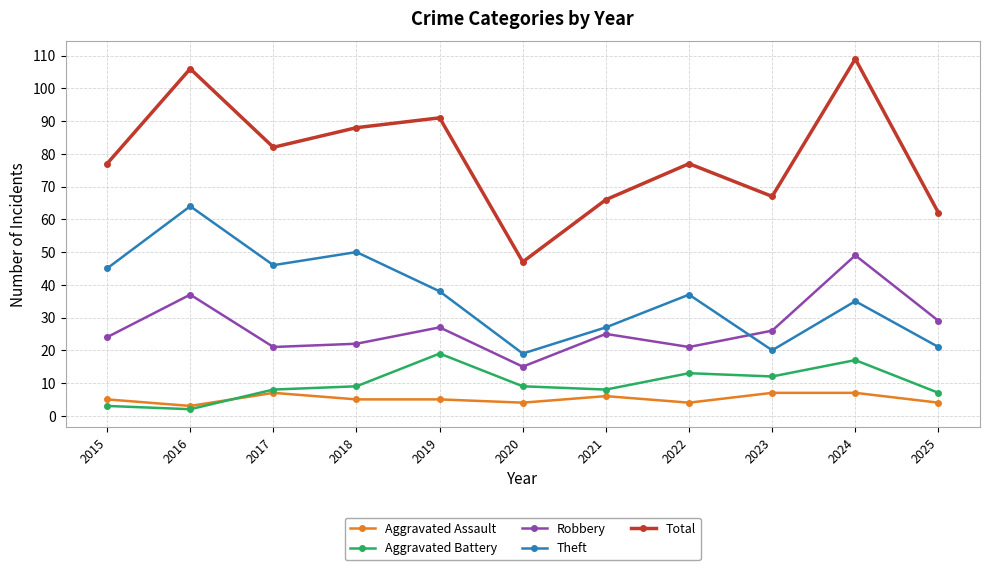

At which label is Theft closest to 41?

2019